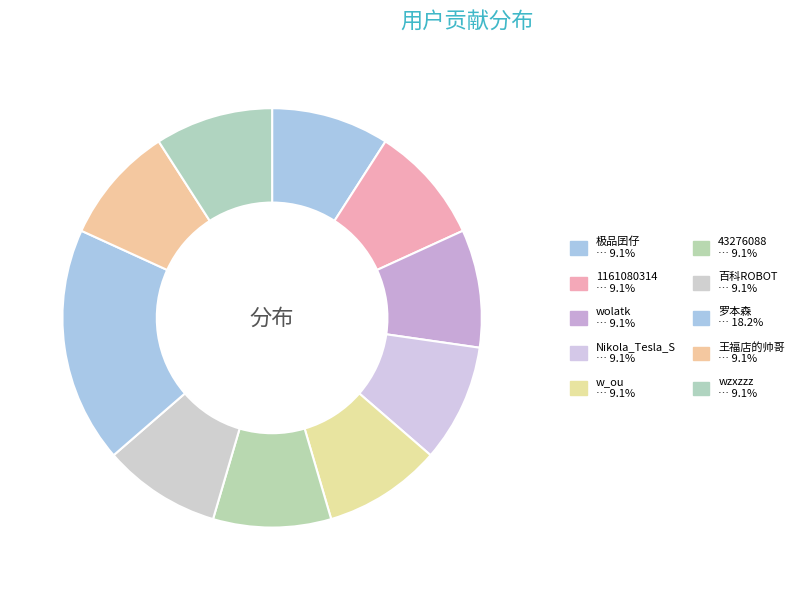

Rank the categories by value from highest to lowest.

罗本森, 极品囝仔, 1161080314, wolatk, Nikola_Tesla_S, w_ou, 43276088, 百科ROBOT, 王福店的帅哥, wzxzzz